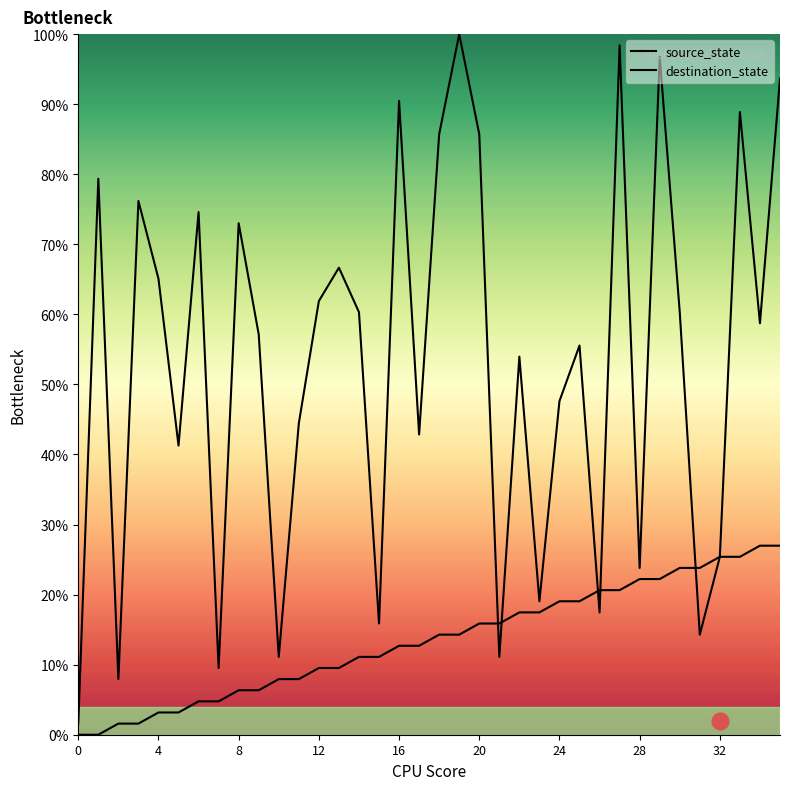

What is the label of the 19th point from the left?

18